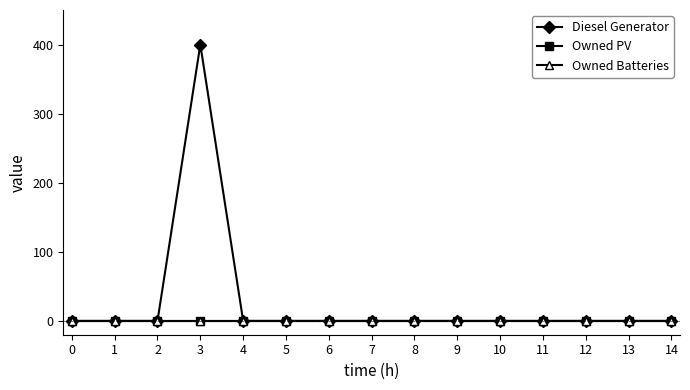

True or false: Owned Batteries and Diesel Generator cross at least once.

False